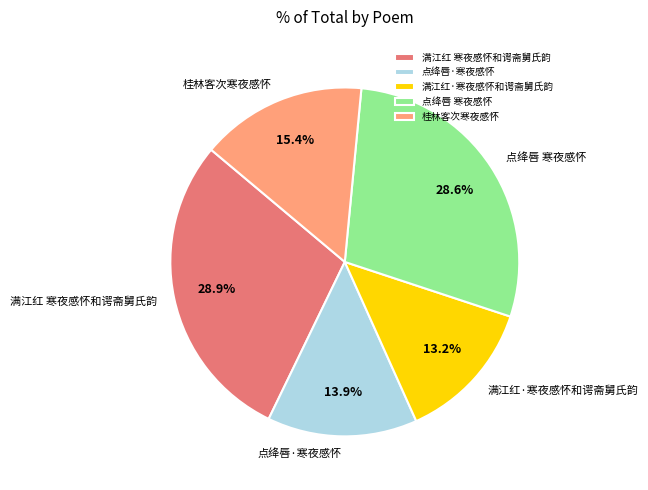

What is the ratio of the value at 点绛唇·寒夜感怀 to the value at 满江红·寒夜感怀和谔斋舅氏韵?

1.1